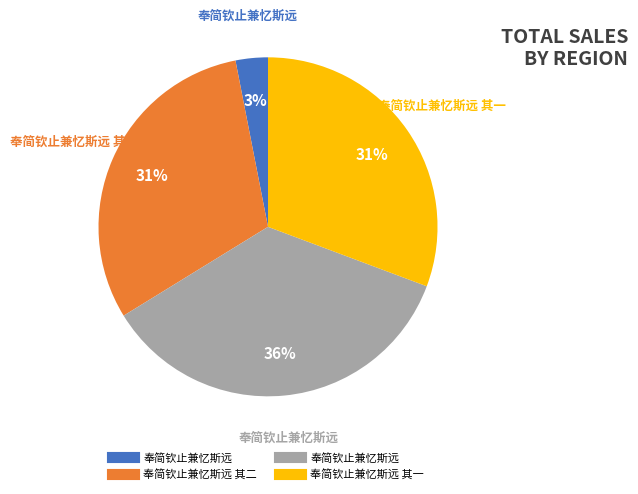

To the nearest percent, what is the average slice percentage?

25%